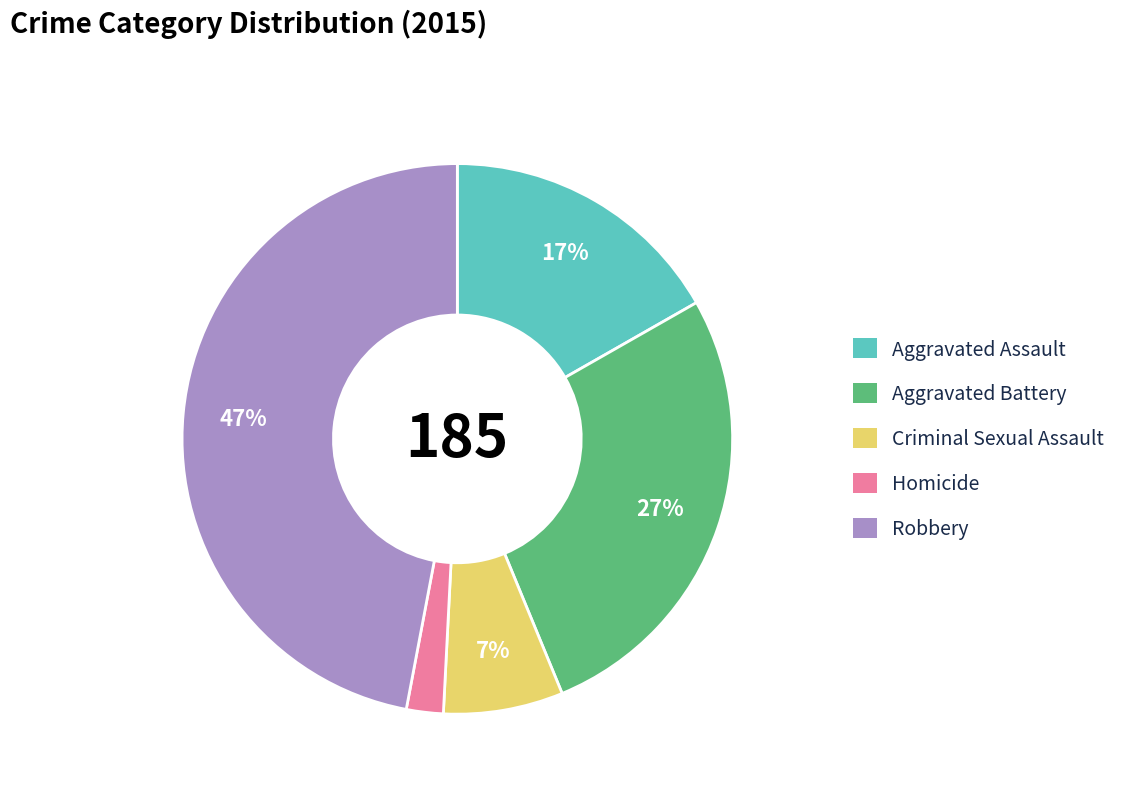

Count the number of slices in the pie.

5